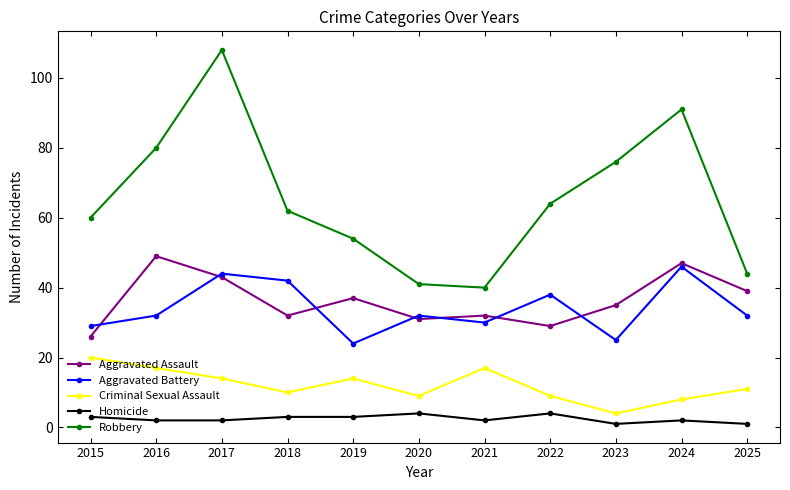

Reading left to right, what are all the values shown in this chart?

Aggravated Assault: 26	49	43	32	37	31	32	29	35	47	39
Aggravated Battery: 29	32	44	42	24	32	30	38	25	46	32
Criminal Sexual Assault: 20	17	14	10	14	9	17	9	4	8	11
Homicide: 3	2	2	3	3	4	2	4	1	2	1
Robbery: 60	80	108	62	54	41	40	64	76	91	44